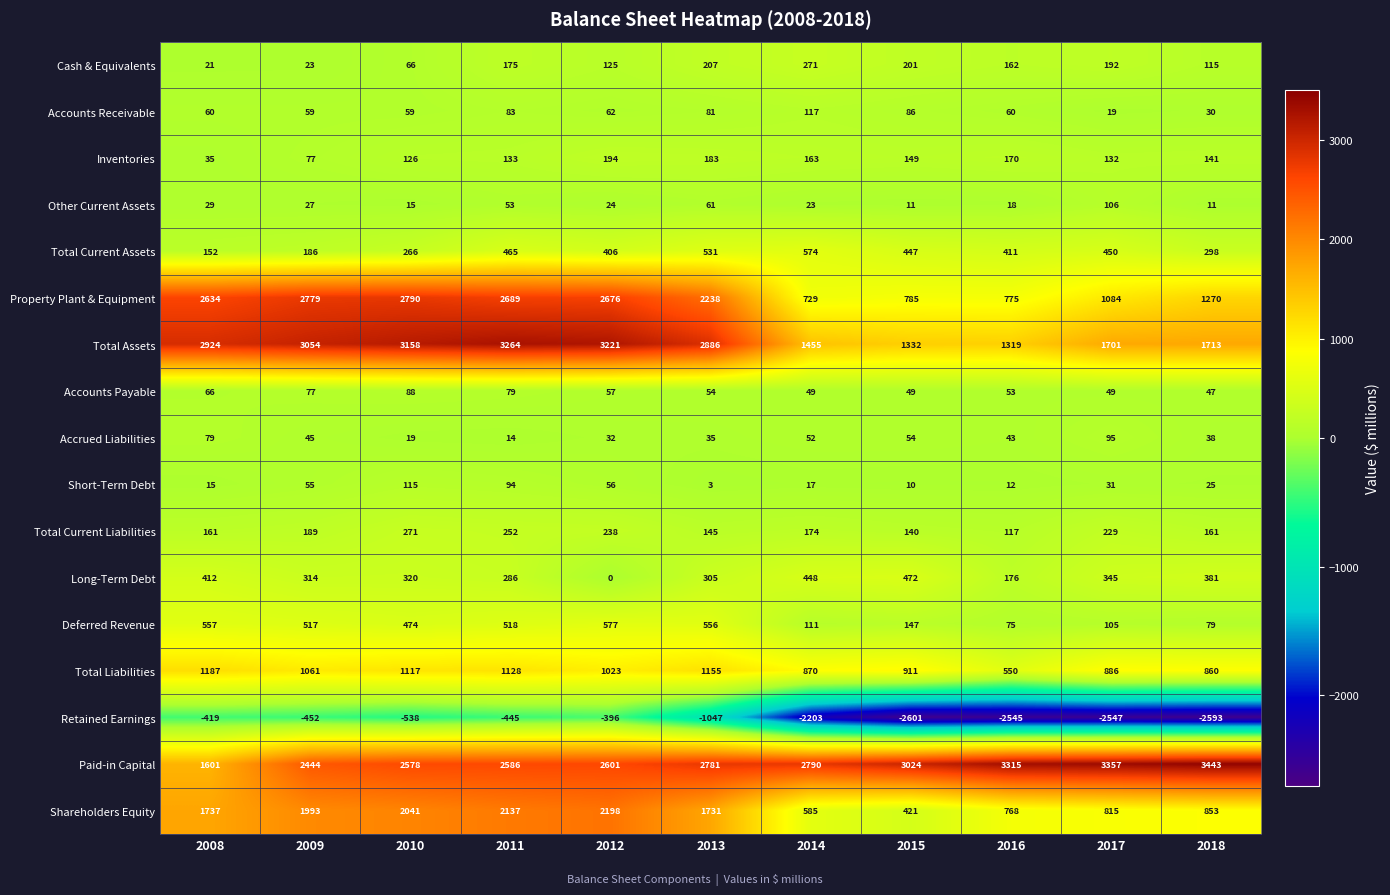

At which category does the chart reach its minimum across all series?

2015